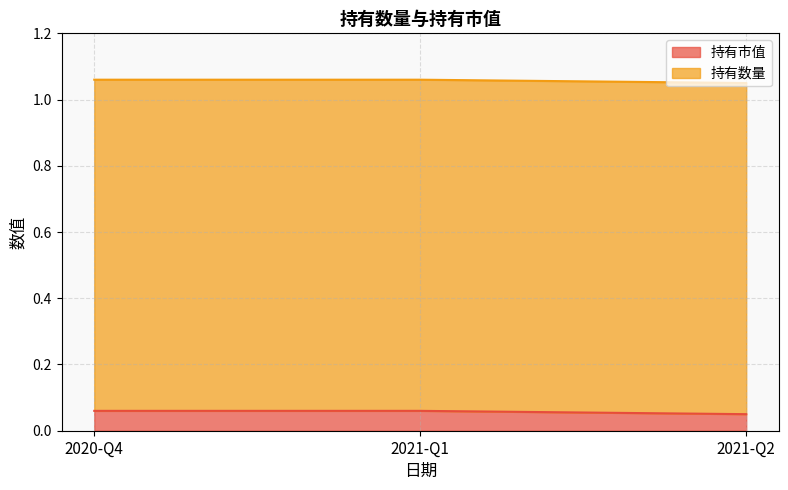

What is the label of the 1st point from the right?

2021-Q2